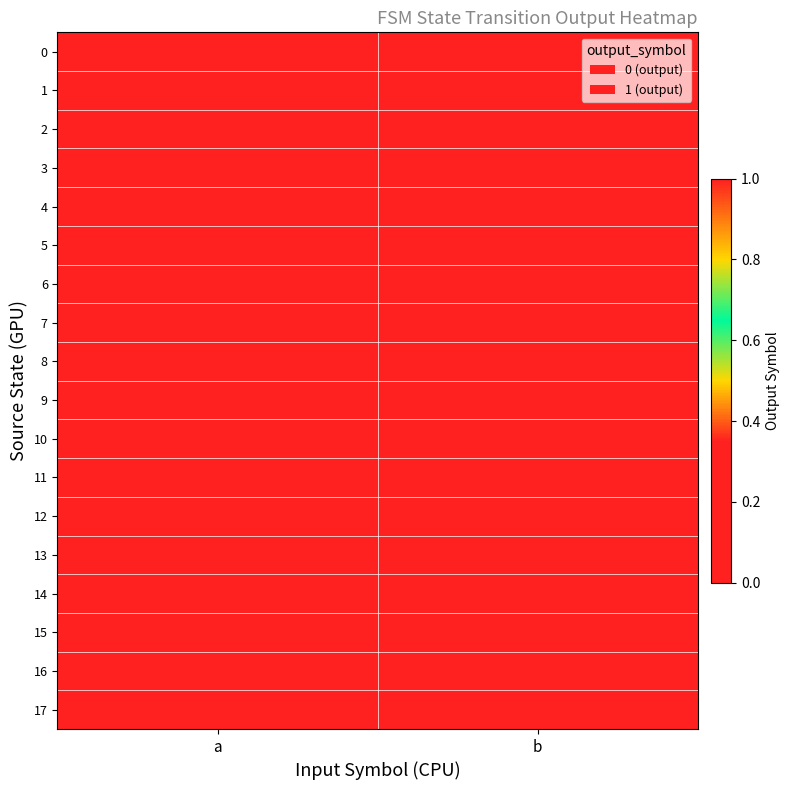

Which has a higher value, b or a?

b